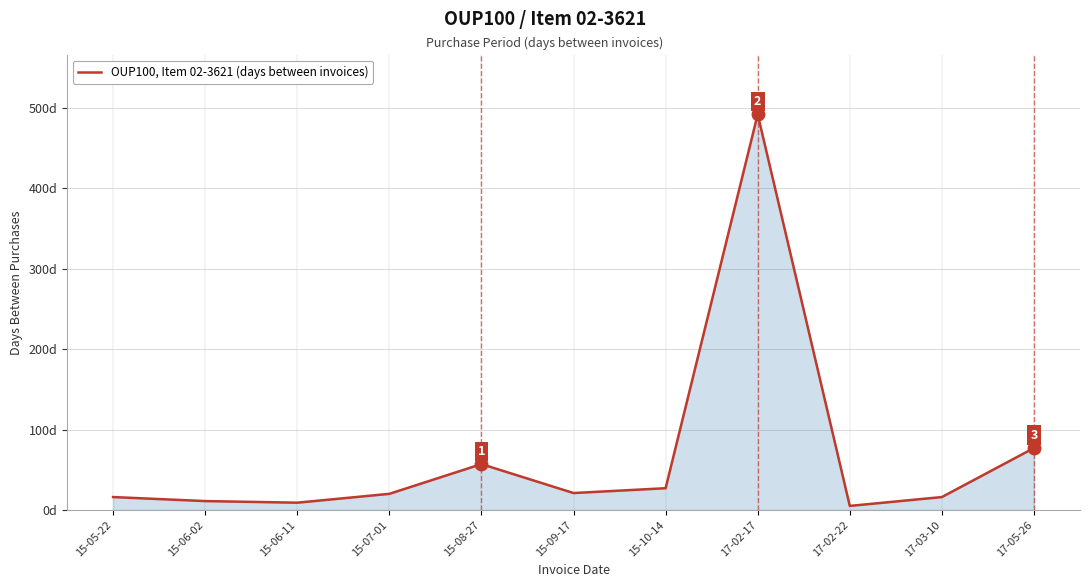

The value at 15-07-01 is 20. True or false?

True